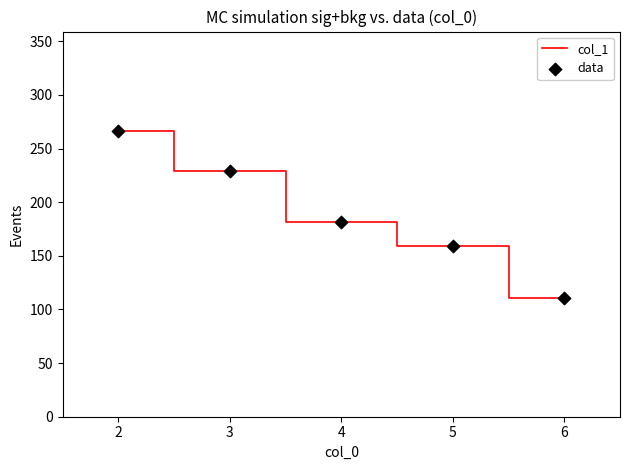

List the labels in order of value, smallest first.

6, 5, 4, 3, 2